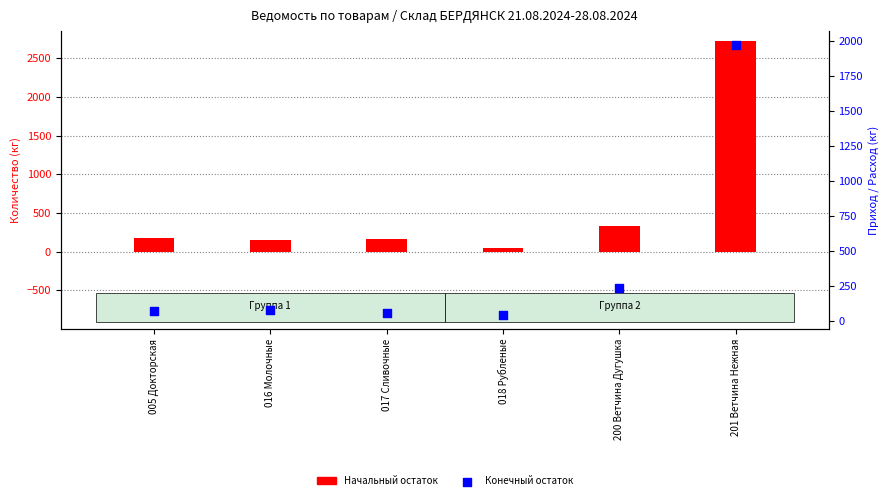

At how many categories does at least one series exceed 2398?

1